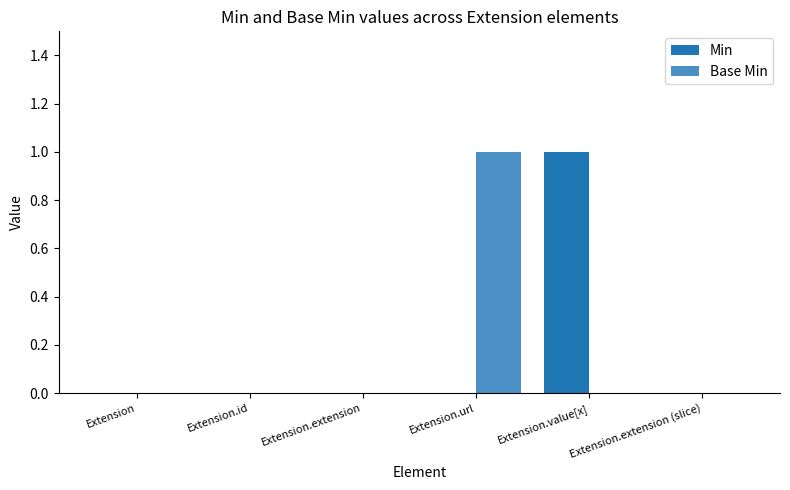

Between Extension.extension and Extension.url, which series saw the biggest shift?

Base Min